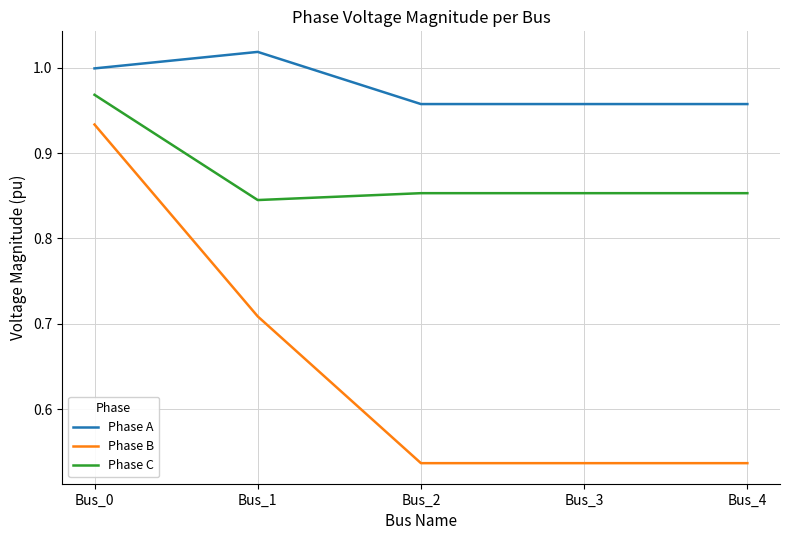

List the series in order of their peak value, lowest first.

Phase B, Phase C, Phase A